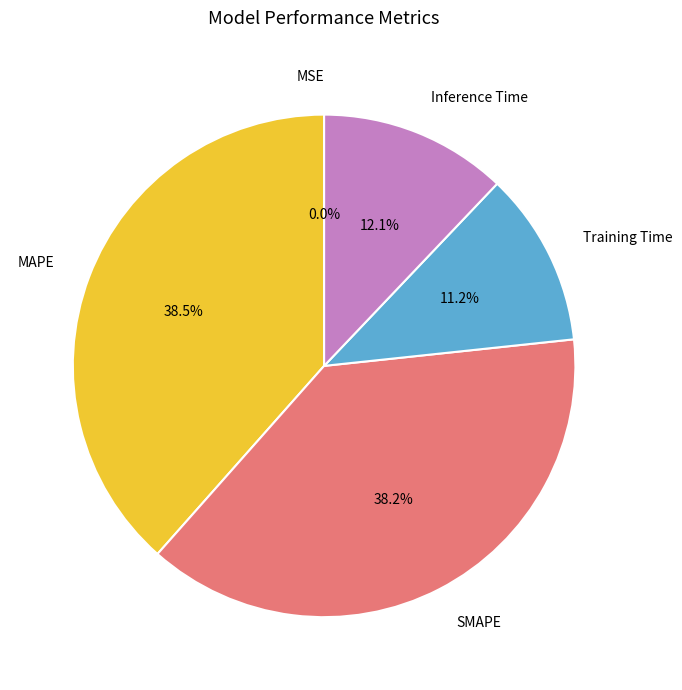

Is it true that SMAPE is 38% of the pie?

True